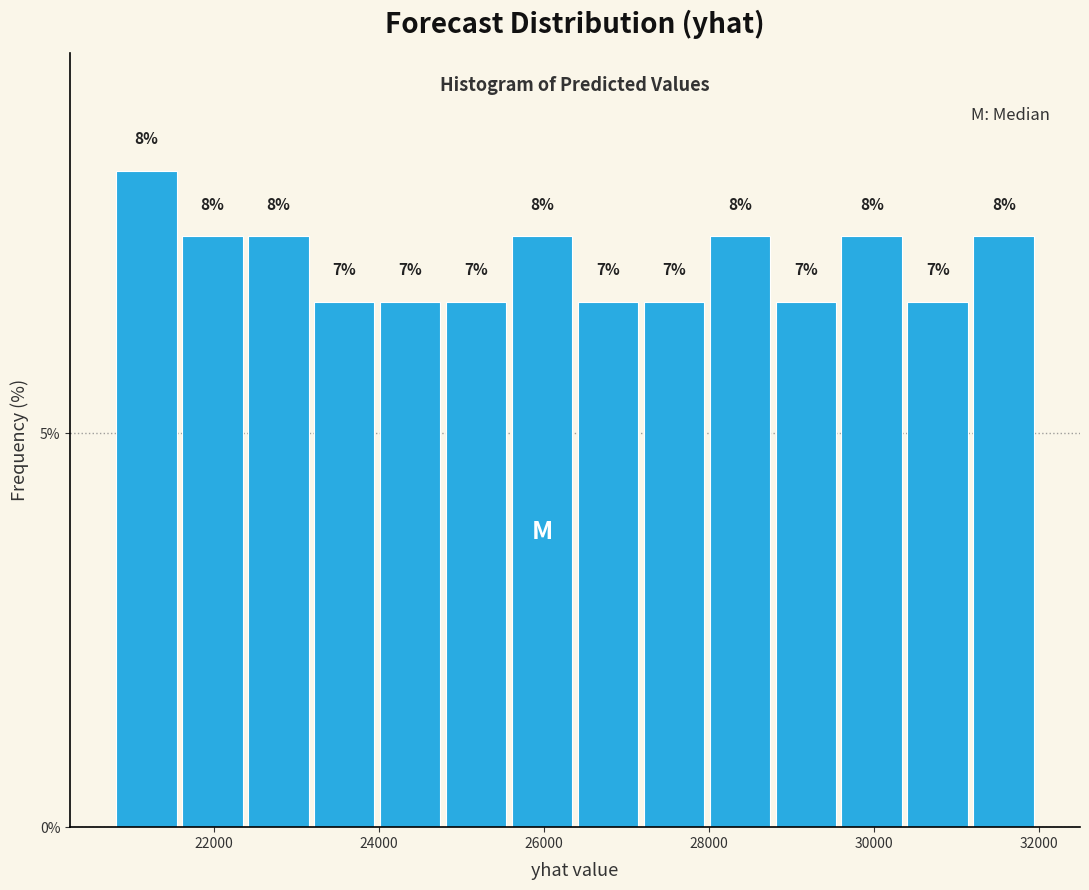

Around what value on the x-axis is the tallest bar? Give the approximate position of its centre, as read against the axis.

21200